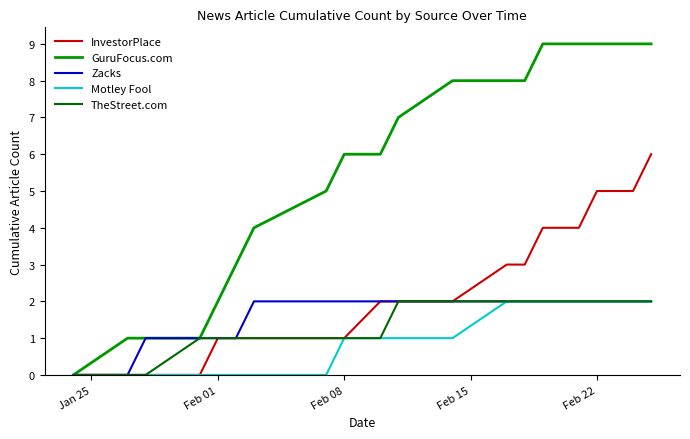

Which series has the widest spread of values?

GuruFocus.com